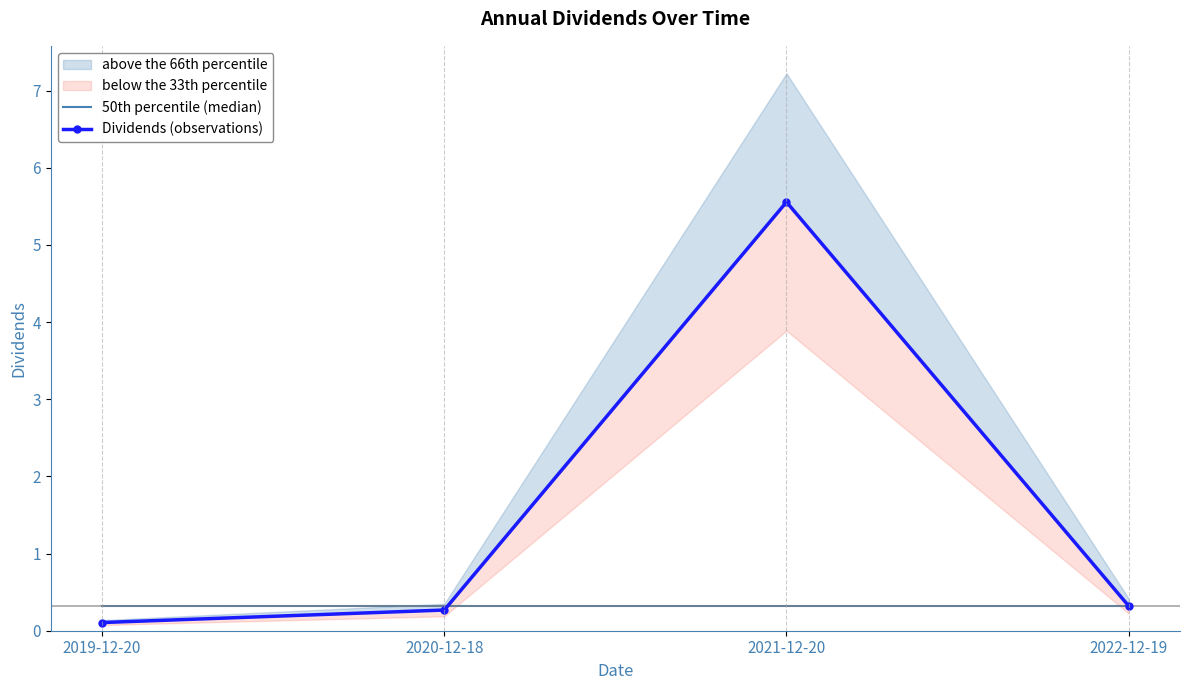

At which category is the sum across all series the highest?

2021-12-20